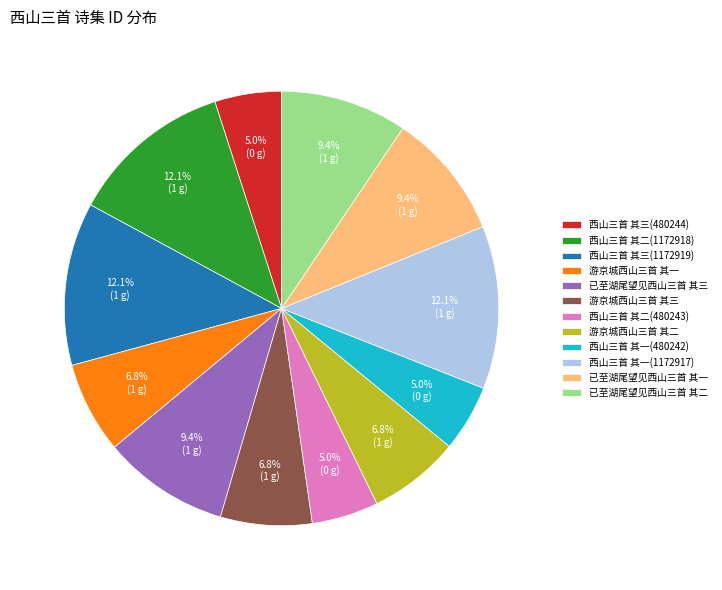

Approximately how many times larger is the value at 西山三首 其三(480244) compared to 西山三首 其二(1172918)?

0.4